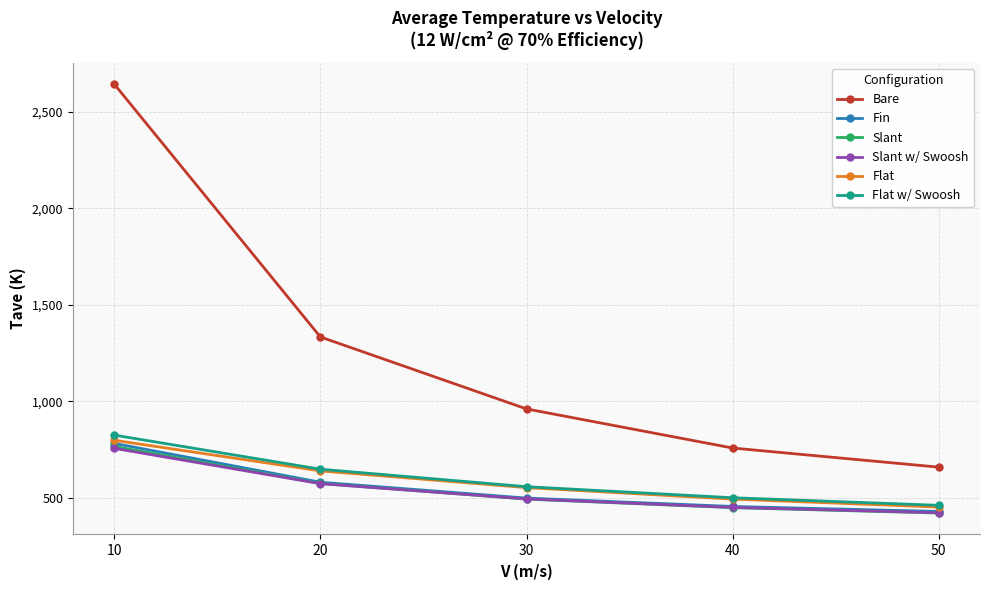

At how many categories does at least one series exceed 2391?

1